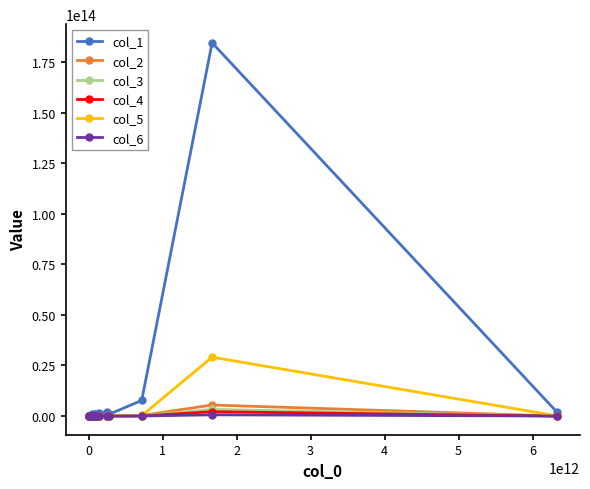

Which series has the largest range (max minus min)?

col_1